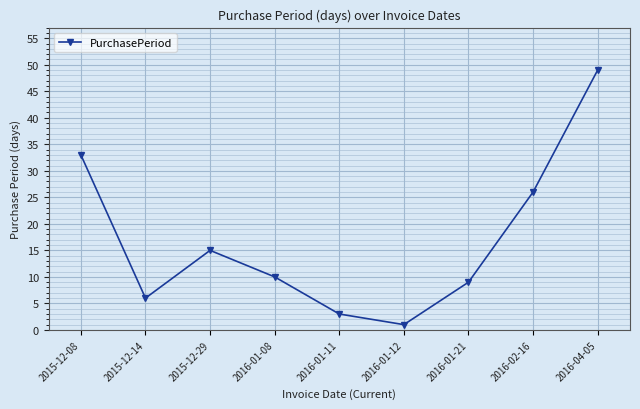

Where is the data nearest to the value 25?

2016-02-16